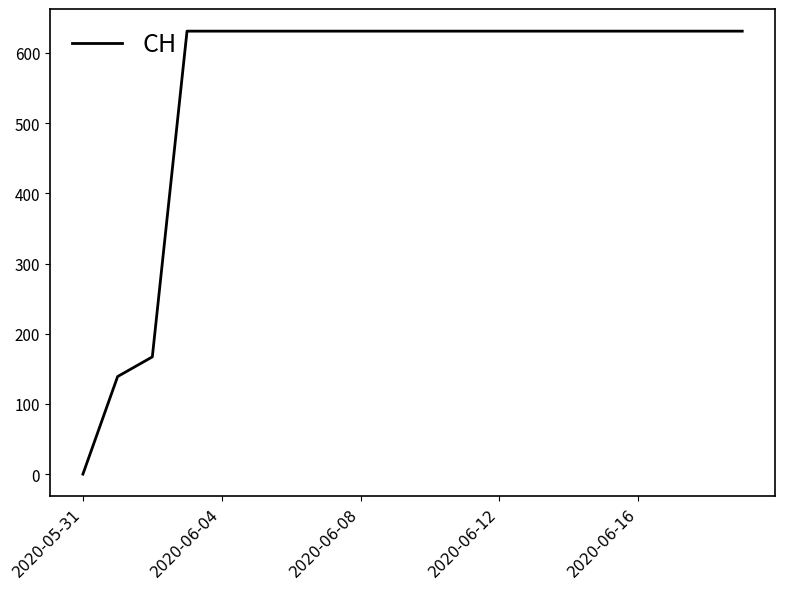

What is the greatest value displayed?

631